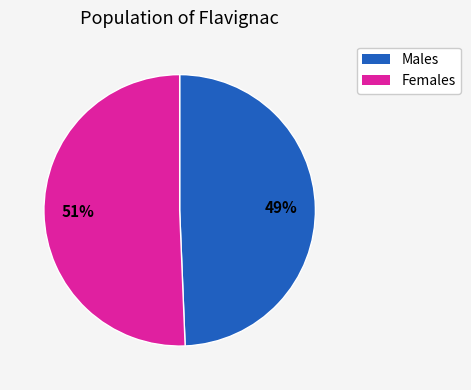

To the nearest percent, what is the average slice percentage?

50%